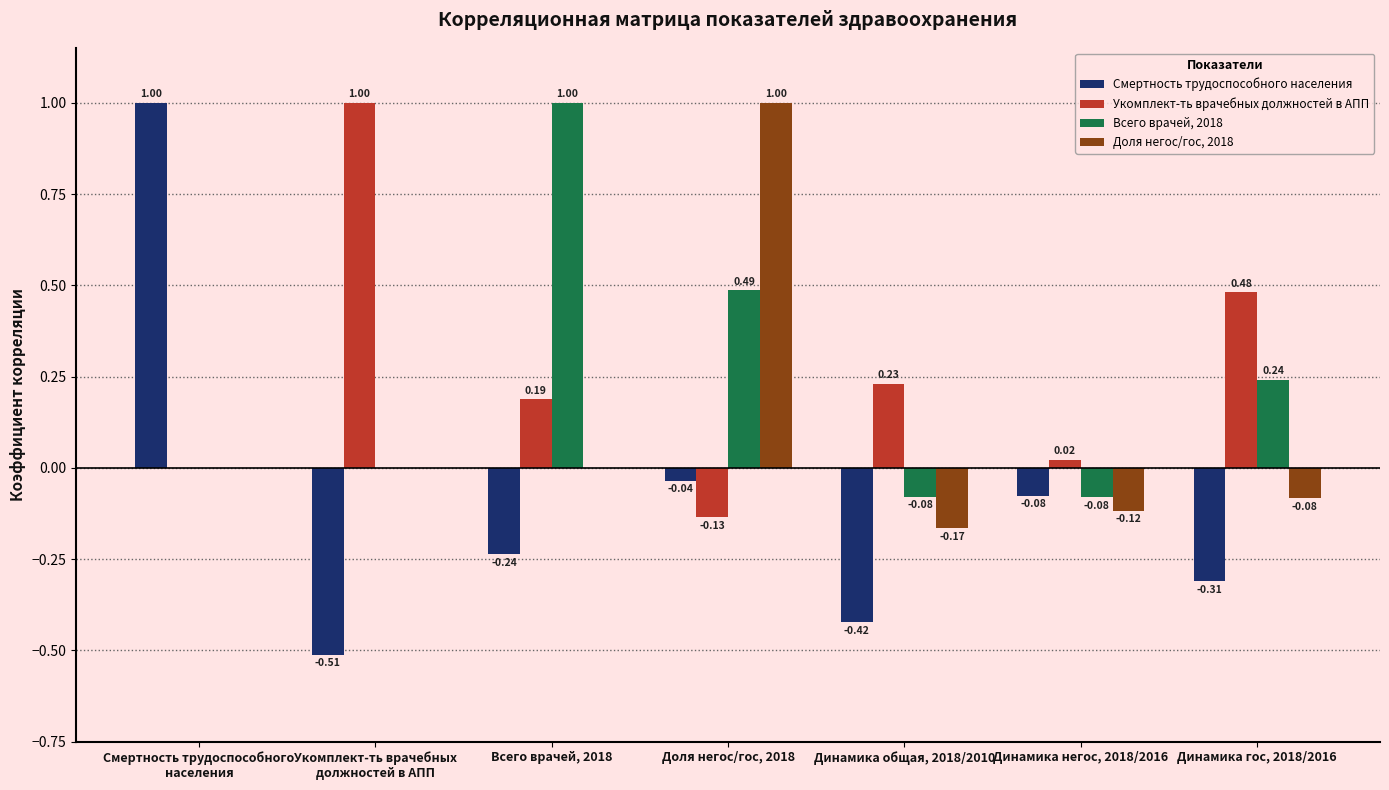

The value of Всего врачей, 2018 at Смертность трудоспособного
населения is -0.5. True or false?

False